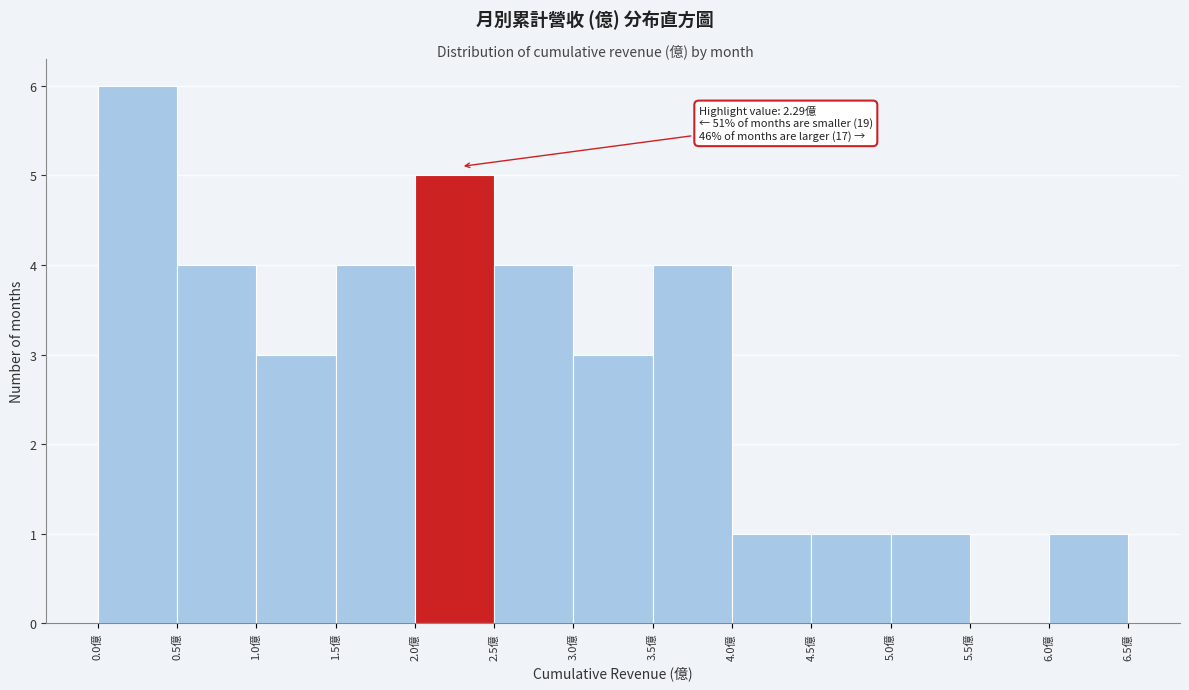

Which range on the x-axis has the tallest bar?

0.0 to 0.5